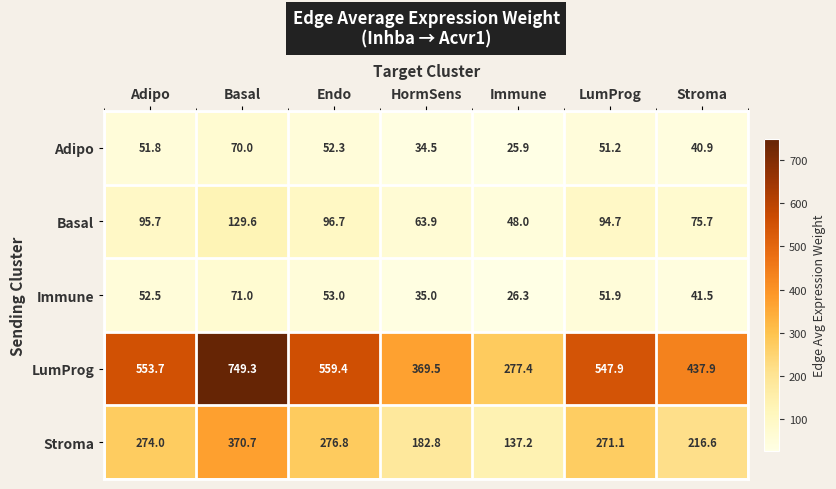

At which label is Basal closest to 88?

LumProg